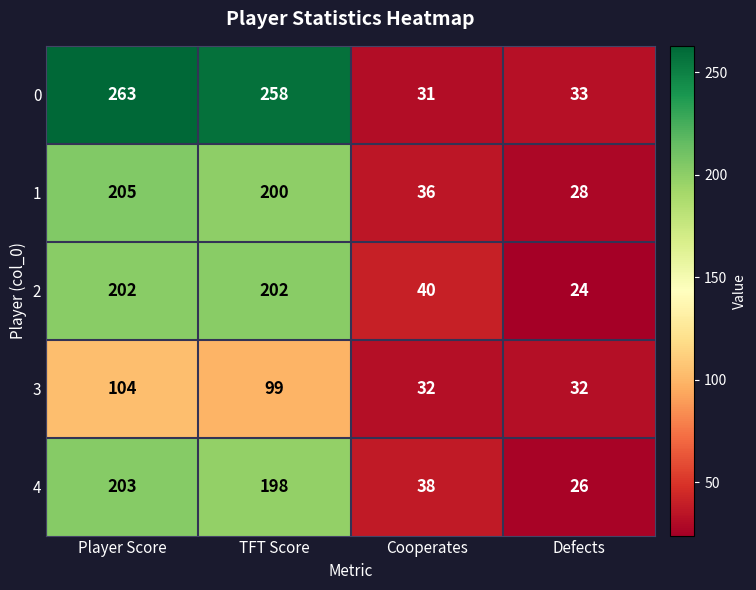

What is the maximum value shown in the chart?

263